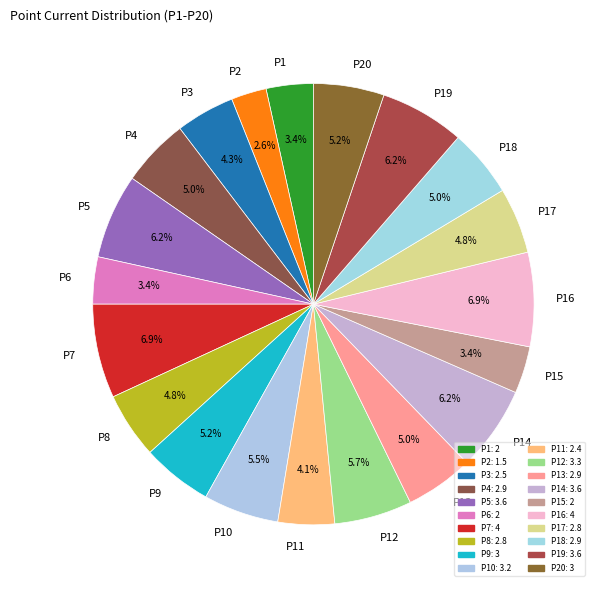

How many segments does this pie chart have?

20